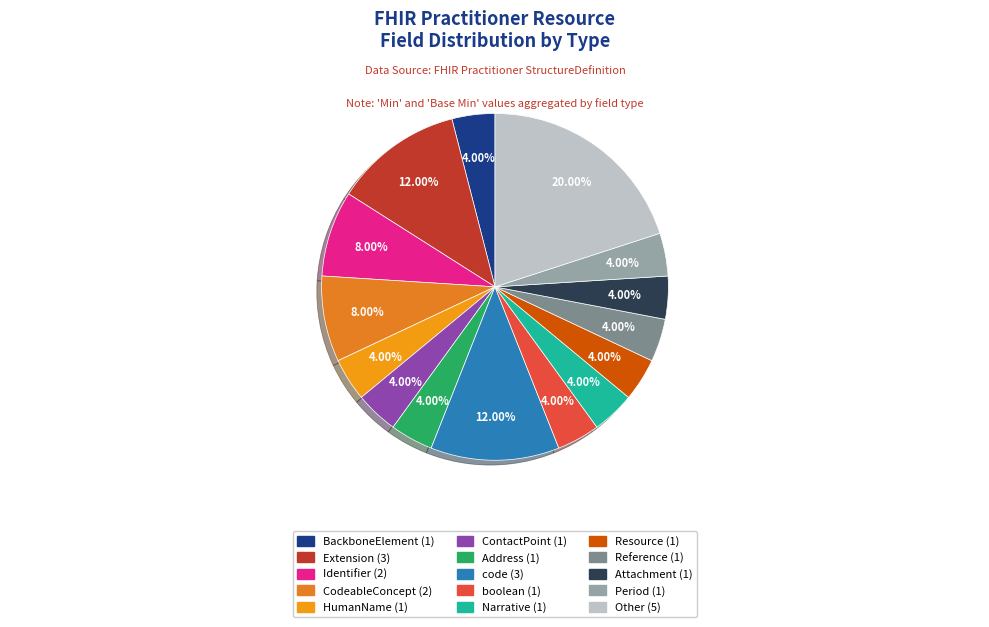

Combined, what portion of the pie is Other and CodeableConcept?

28.0%